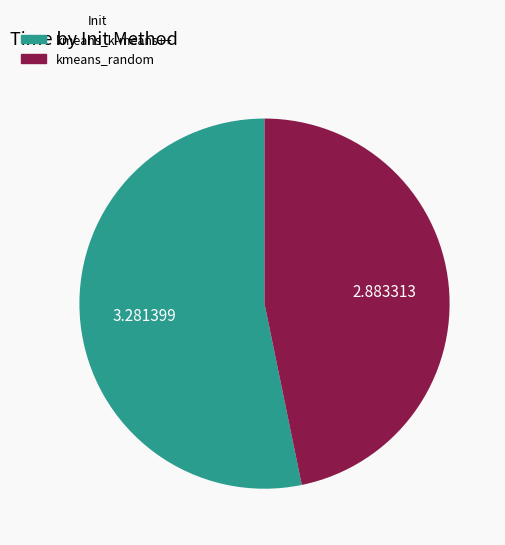

What is the ratio of the value at kmeans_k-means++ to the value at kmeans_random?

1.1